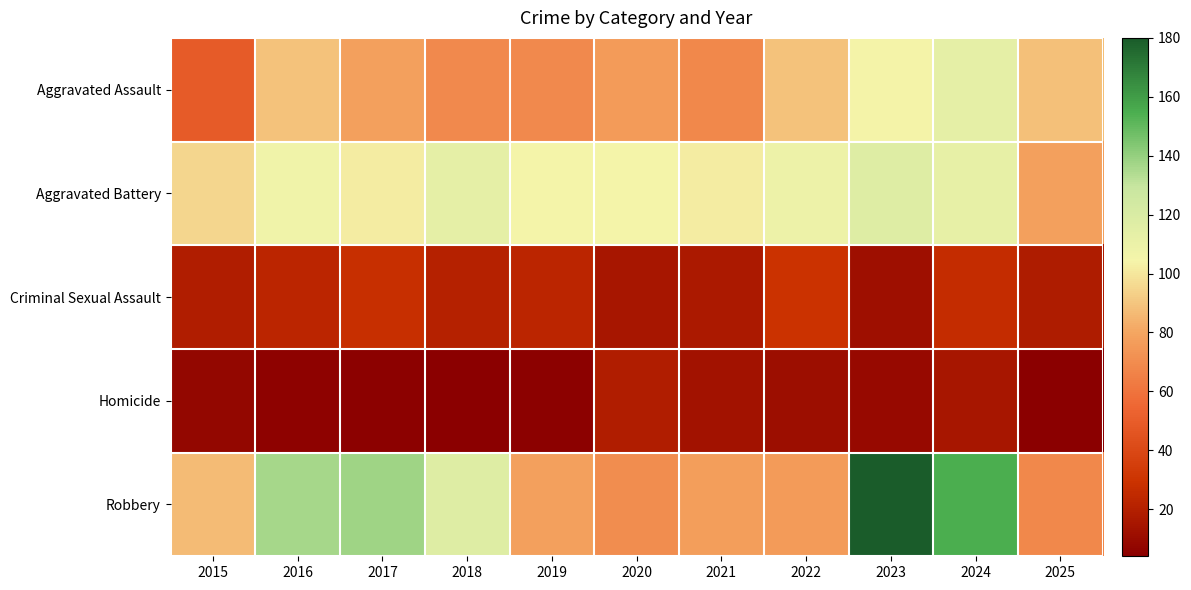

Which series has the largest range (max minus min)?

Robbery